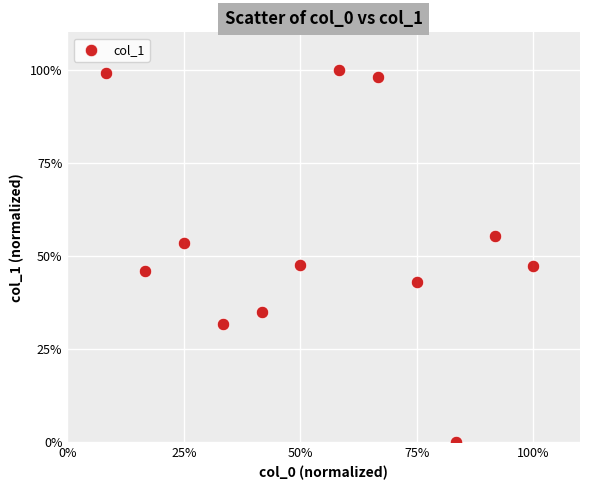

What is the range of Y values (max minus min)?

100.0